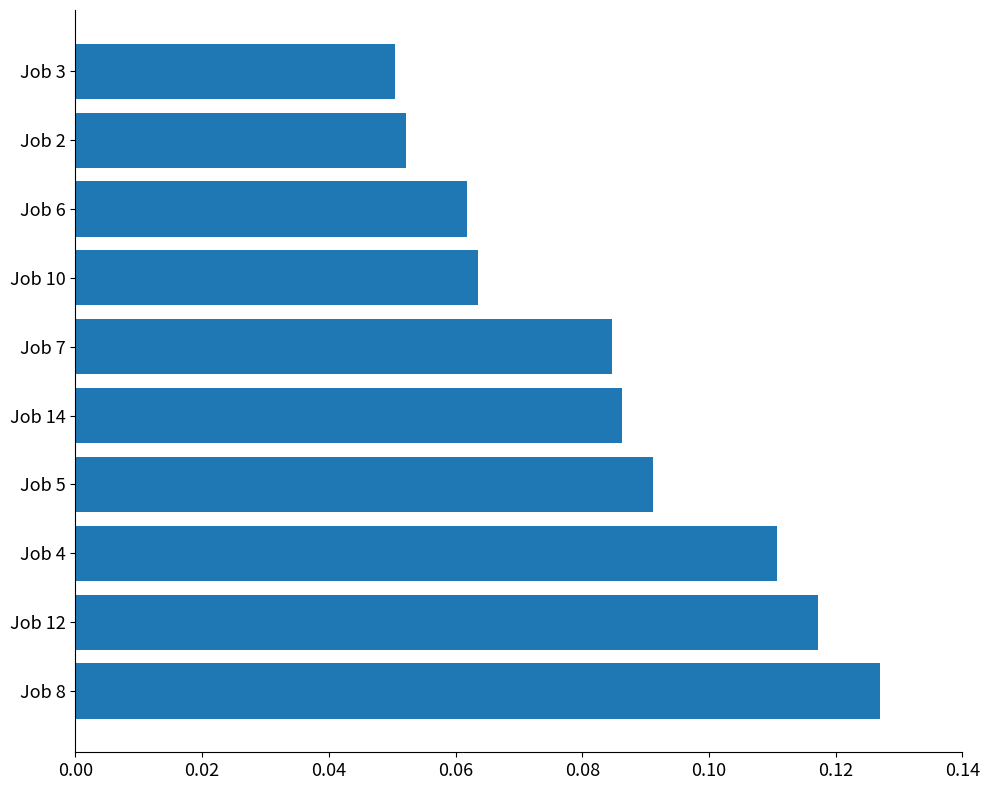

What is the sum of all values?

0.8